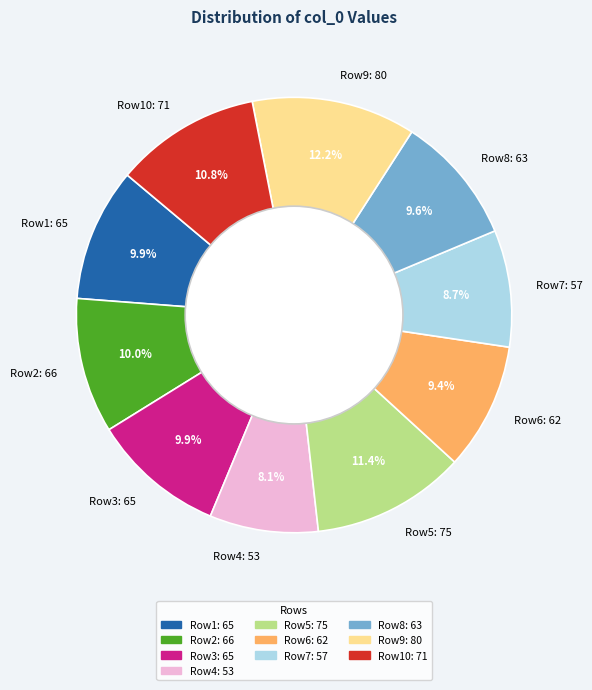

Which slice is the smallest?

Row4: 53